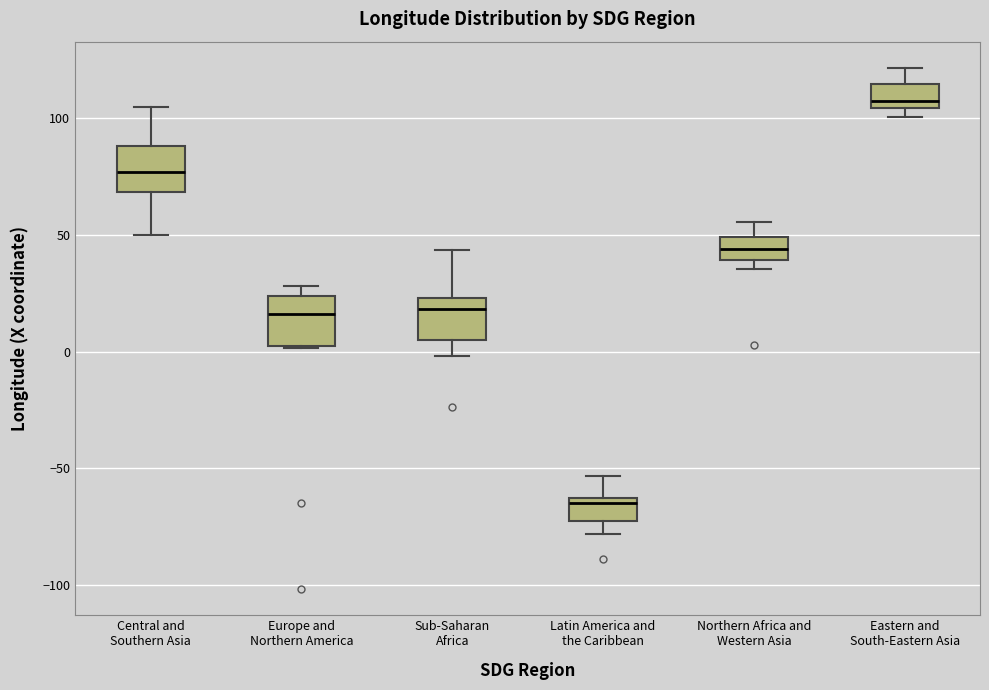

Reading left to right, transcribe this box plot: for each box, give where its median line is, the range the box spans, and where its two whiskers end, as read against the y-axis. The values are not printed on the chart, so give them approximately, as read against the axis.

Central and Southern Asia: median 75, box 70 to 90, whiskers 50 to 105
Europe and Northern America: median 15, box 0 to 25, whiskers 0 to 30
Sub-Saharan Africa: median 20, box 5 to 25, whiskers 0 to 45
Latin America and the Caribbean: median -65 (just below the box's upper edge), box -75 to -65, whiskers -80 to -55
Northern Africa and Western Asia: median 45, box 40 to 50, whiskers 35 to 55
Eastern and South-Eastern Asia: median 105 (just above the box's lower edge), box 105 to 115, whiskers 100 to 120